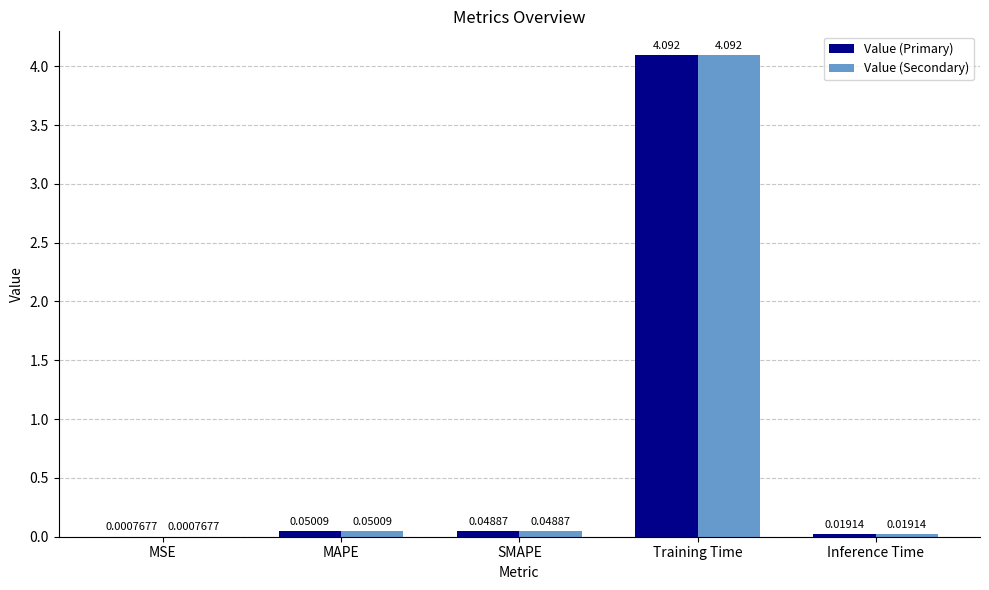

What are all the series names shown in the legend?

Value (Primary), Value (Secondary)